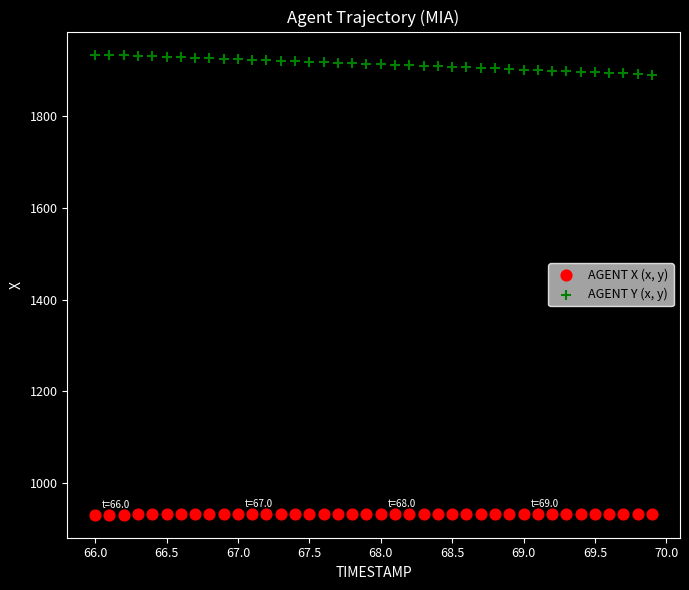

Across all data points, what is the range of Y values (max minus min)?

1003.6